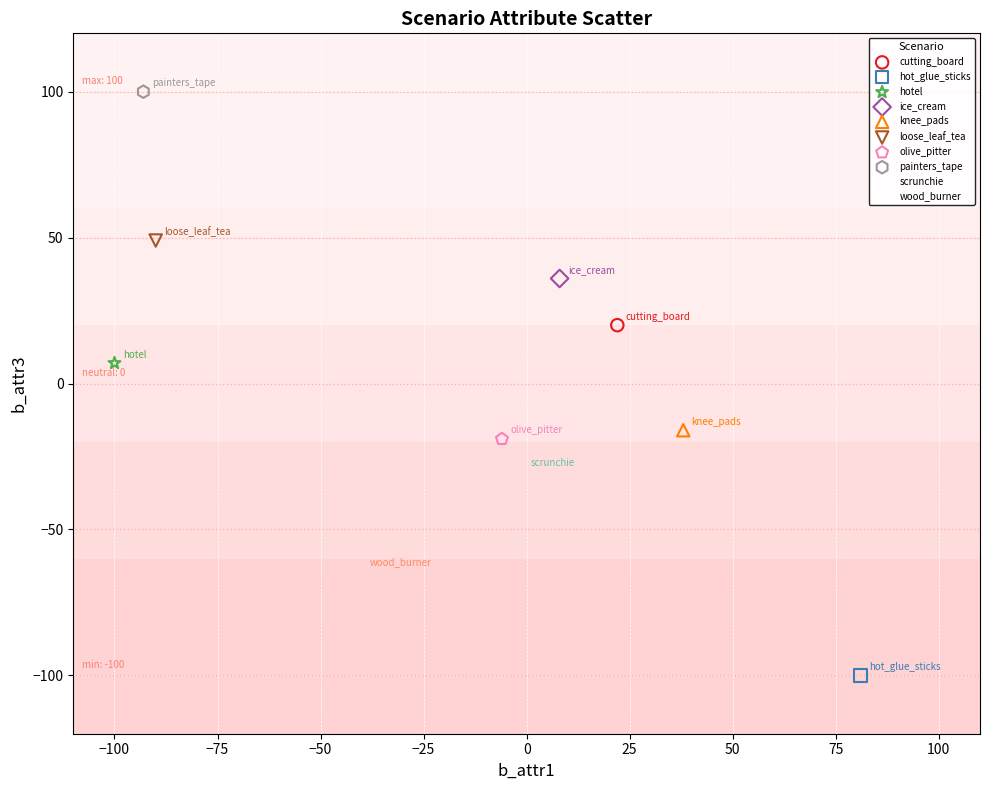

What are all the series names shown in the legend?

cutting_board, hot_glue_sticks, hotel, ice_cream, knee_pads, loose_leaf_tea, olive_pitter, painters_tape, scrunchie, wood_burner